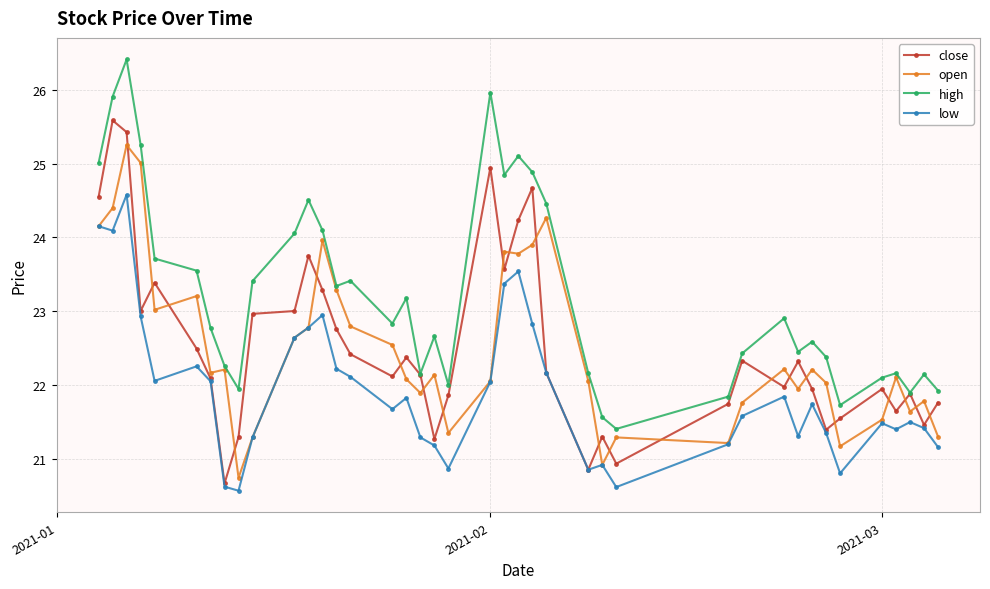

True or false: high has more than 2 points higher than both neighbors.

True